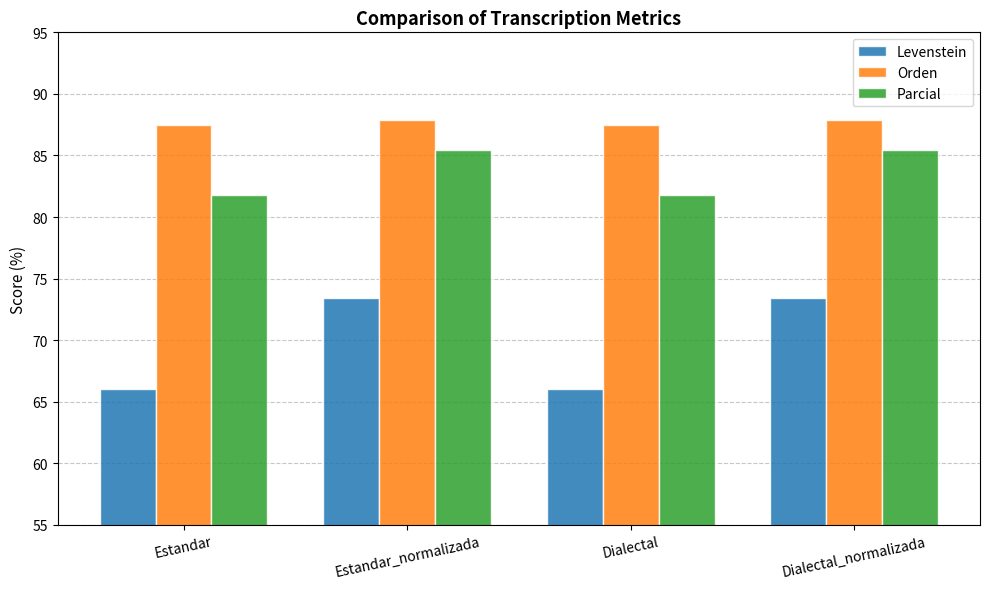

Rank the series by their average value, from highest to lowest.

Orden, Parcial, Levenstein